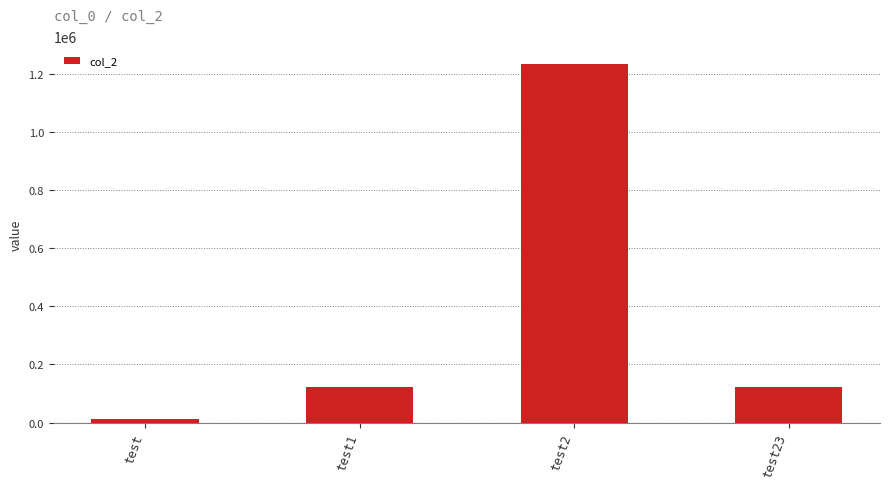

Reading left to right, transcribe all the data shown in this chart.

test=12345	test1=123456	test2=1234567	test23=123456